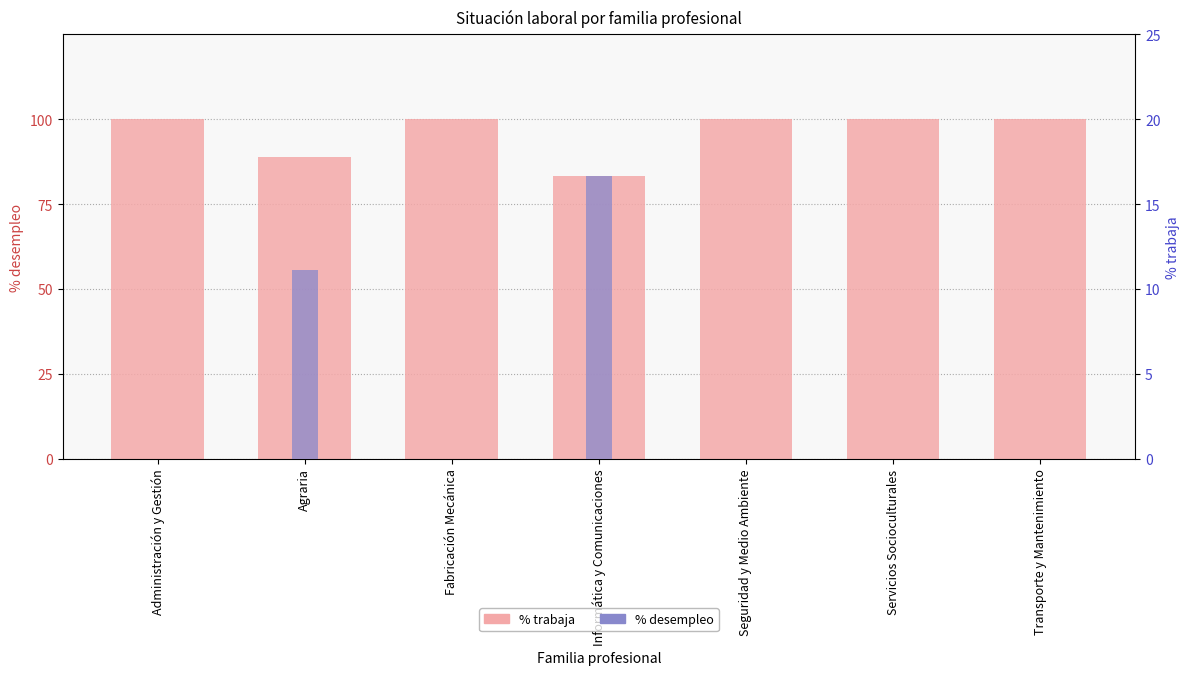

Which series has the largest total across all categories?

% trabaja